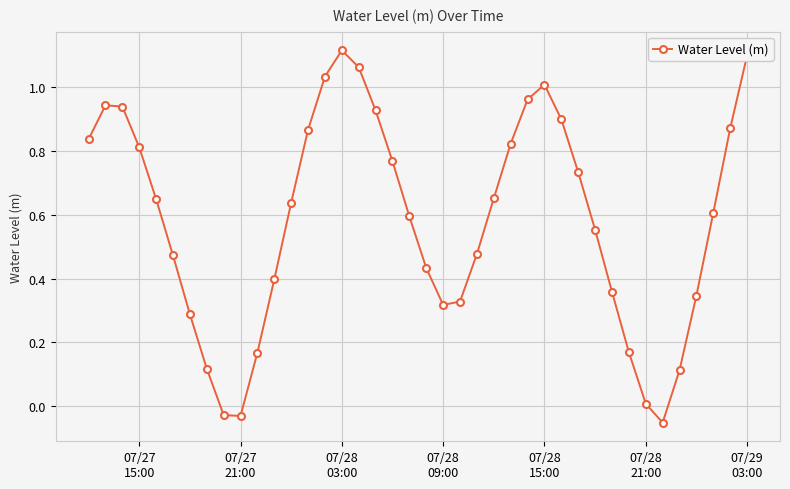

What is the sum of all values?

23.3